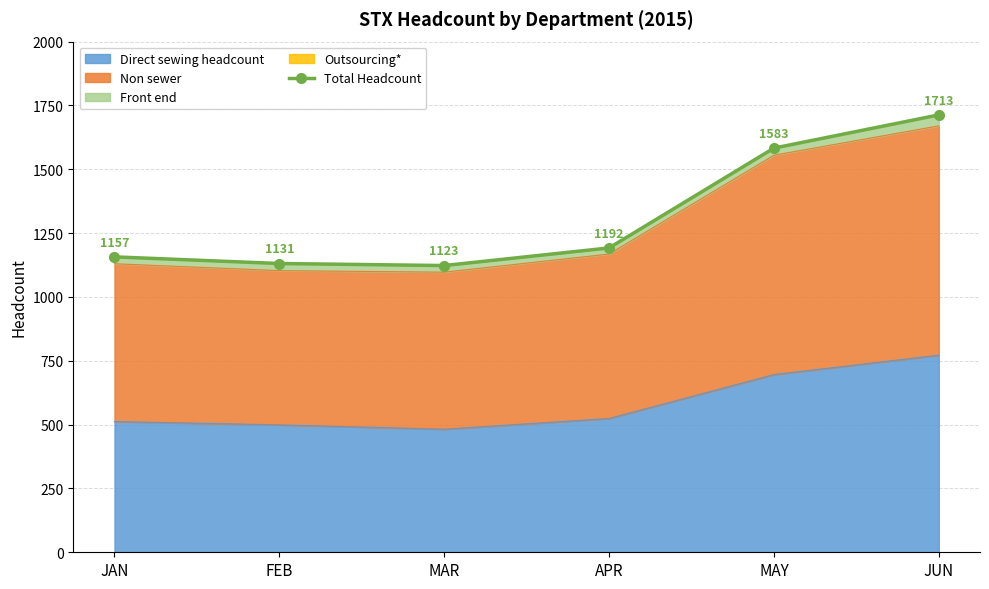

Reading left to right, list all the values displayed in this chart.

1157	1131	1123	1192	1583	1713